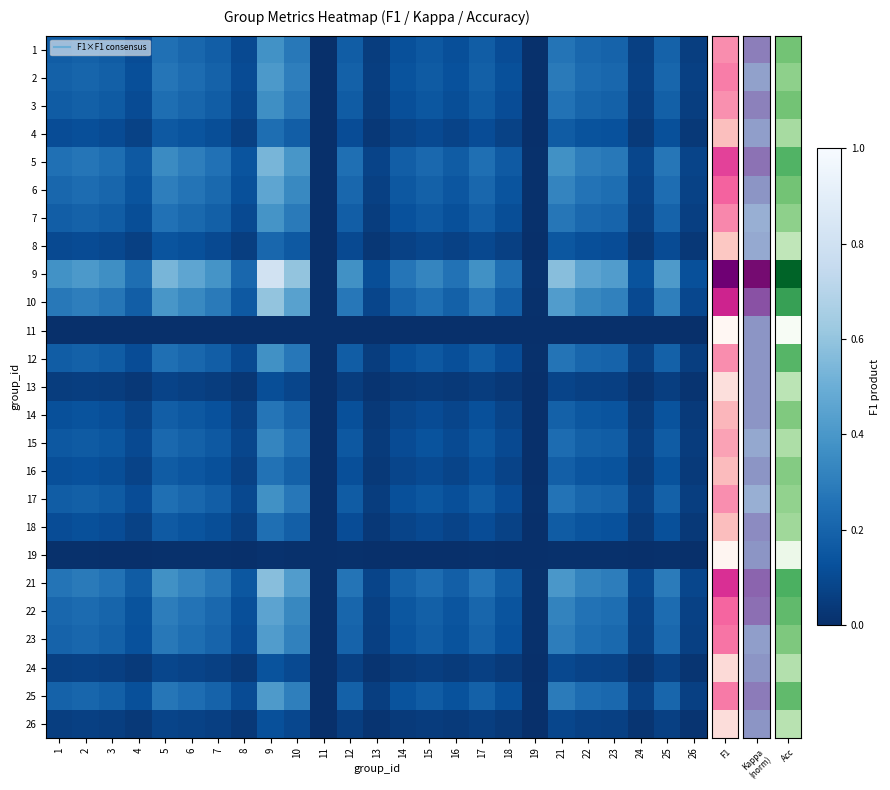

Which label corresponds to the largest value in the chart?

9